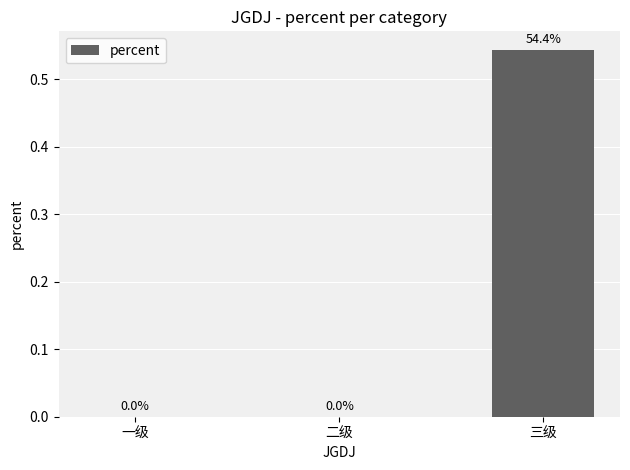

At which category does the chart reach its peak across all series?

三级